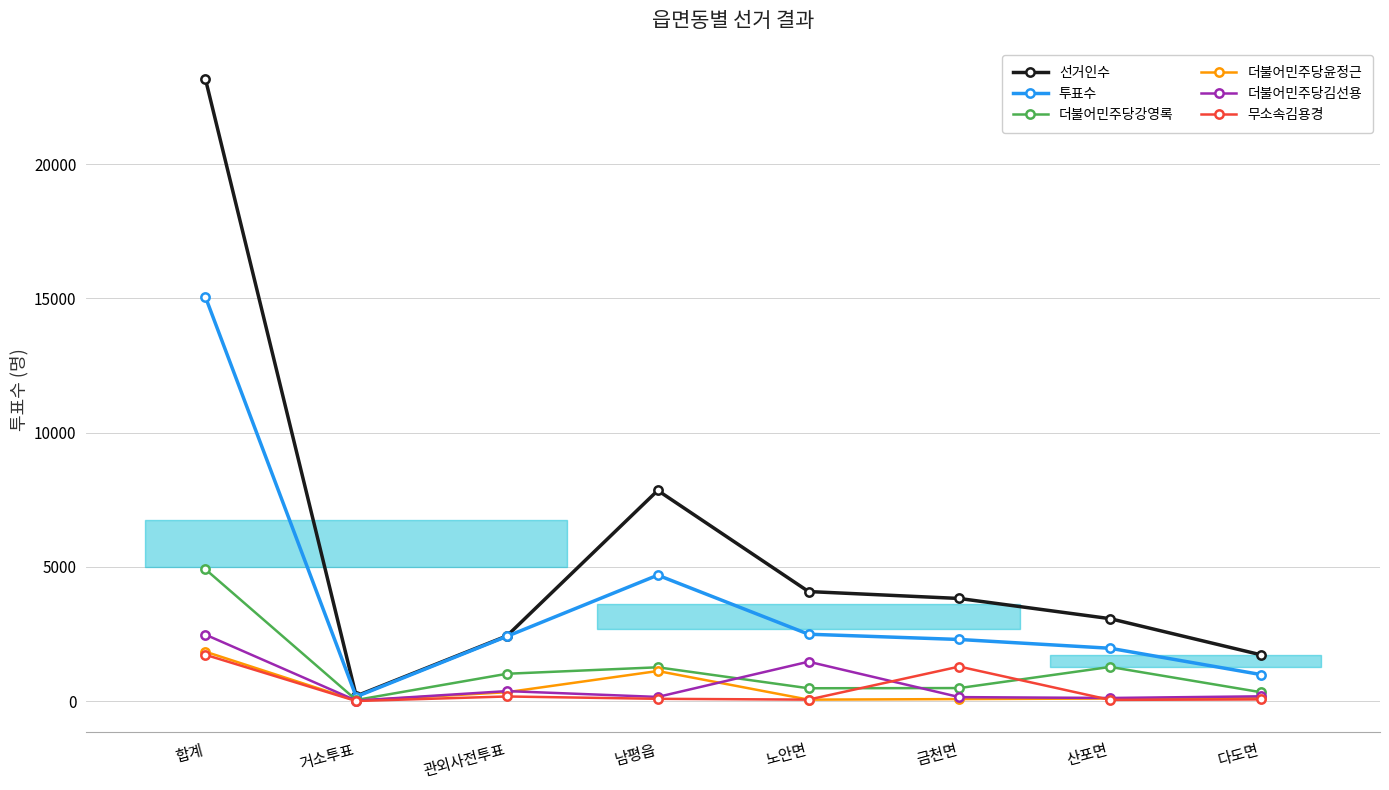

What position from the left is 거소투표?

2